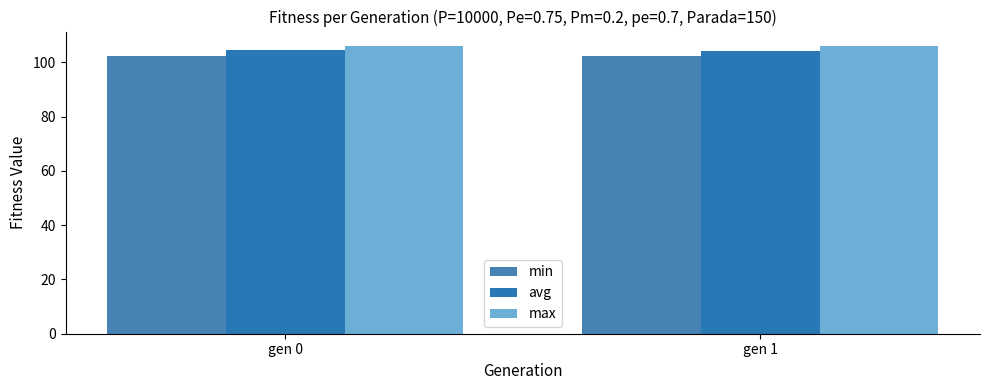

Reading left to right, what are all the values shown in this chart?

min: gen 0=102.4	gen 1=102.2
avg: gen 0=104.4	gen 1=104.1
max: gen 0=106.0	gen 1=106.0